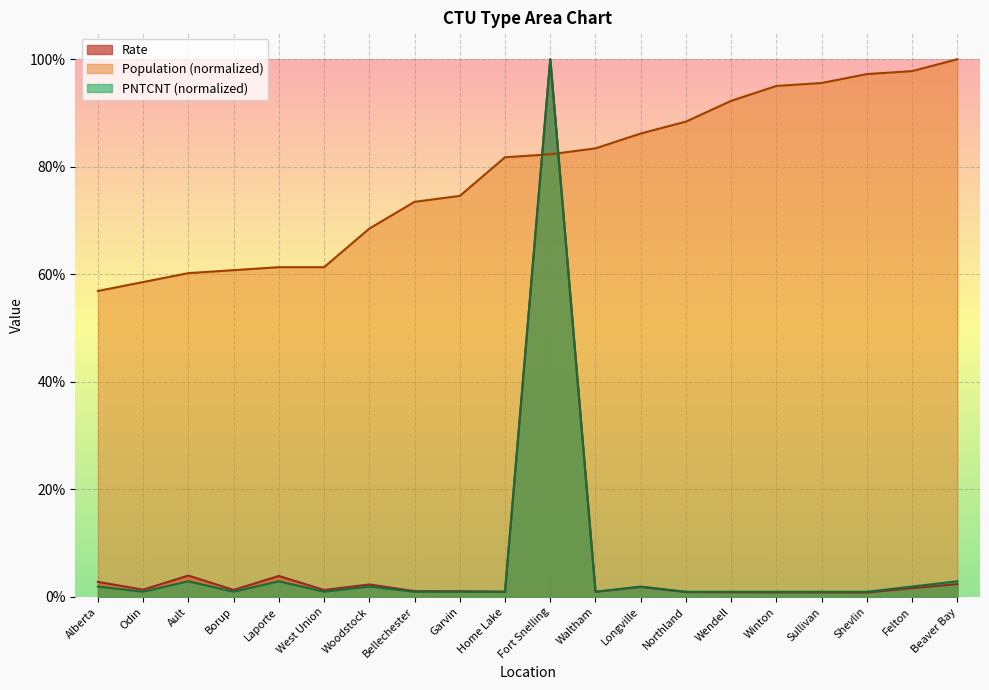

Where is the first local minimum for PNTCNT?

Odin